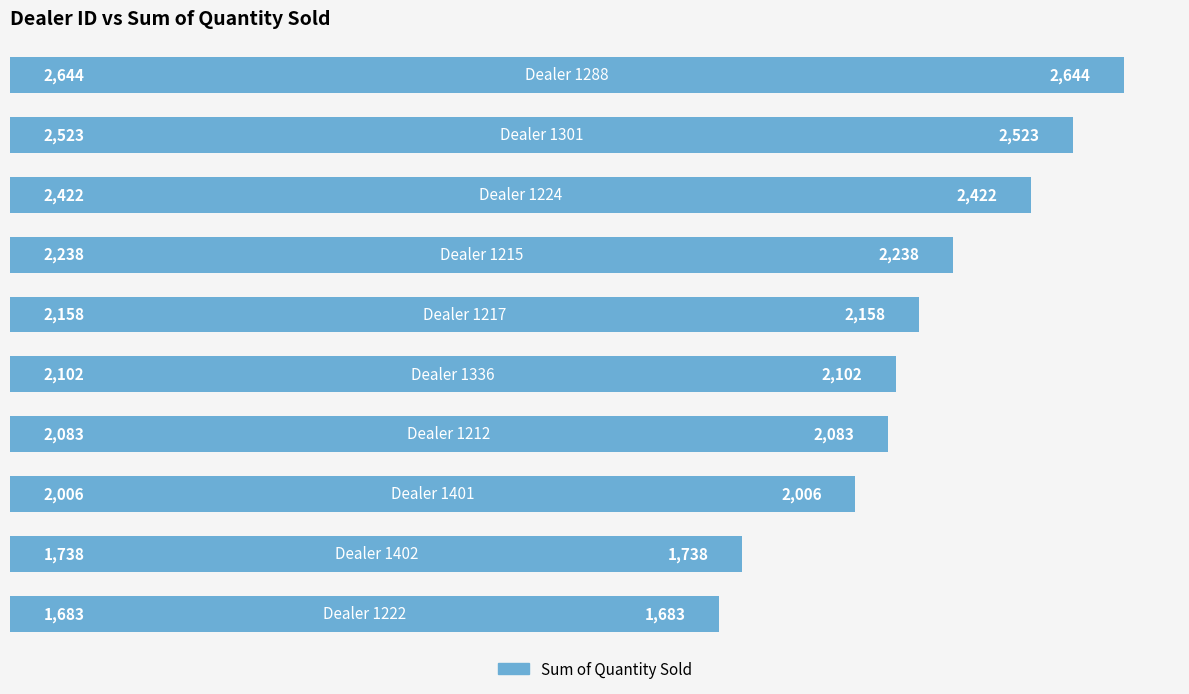

Count the number of data series in this chart.

1